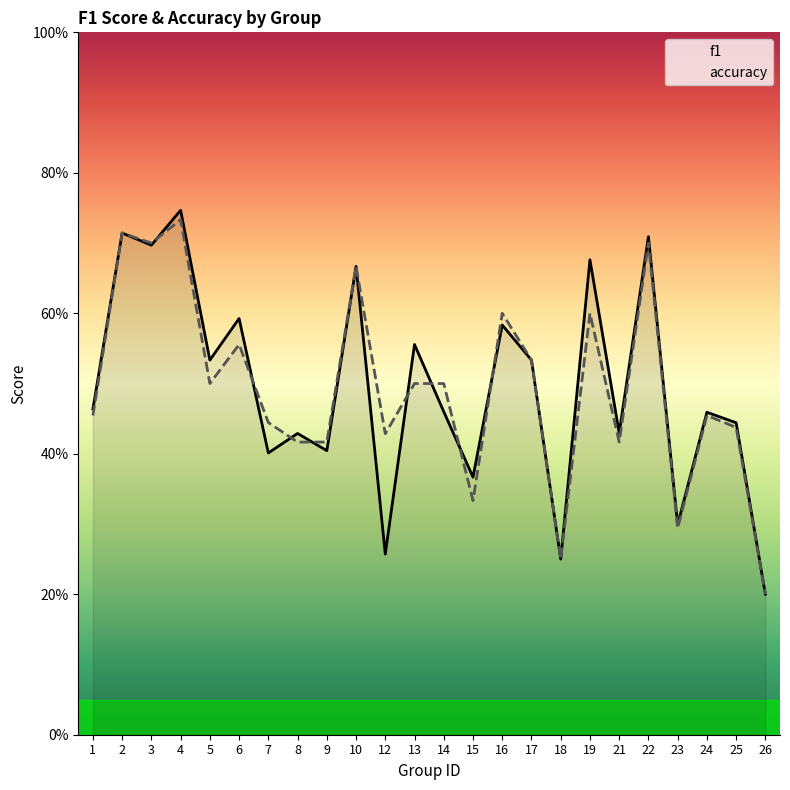

How many interior local valleys does the f1 series have?

9